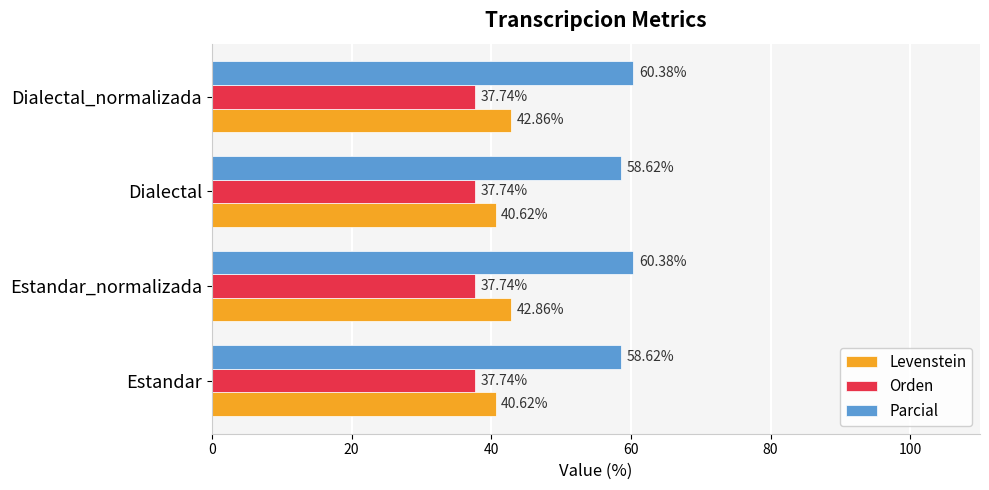

What is the average value of the Levenstein series?

41.7